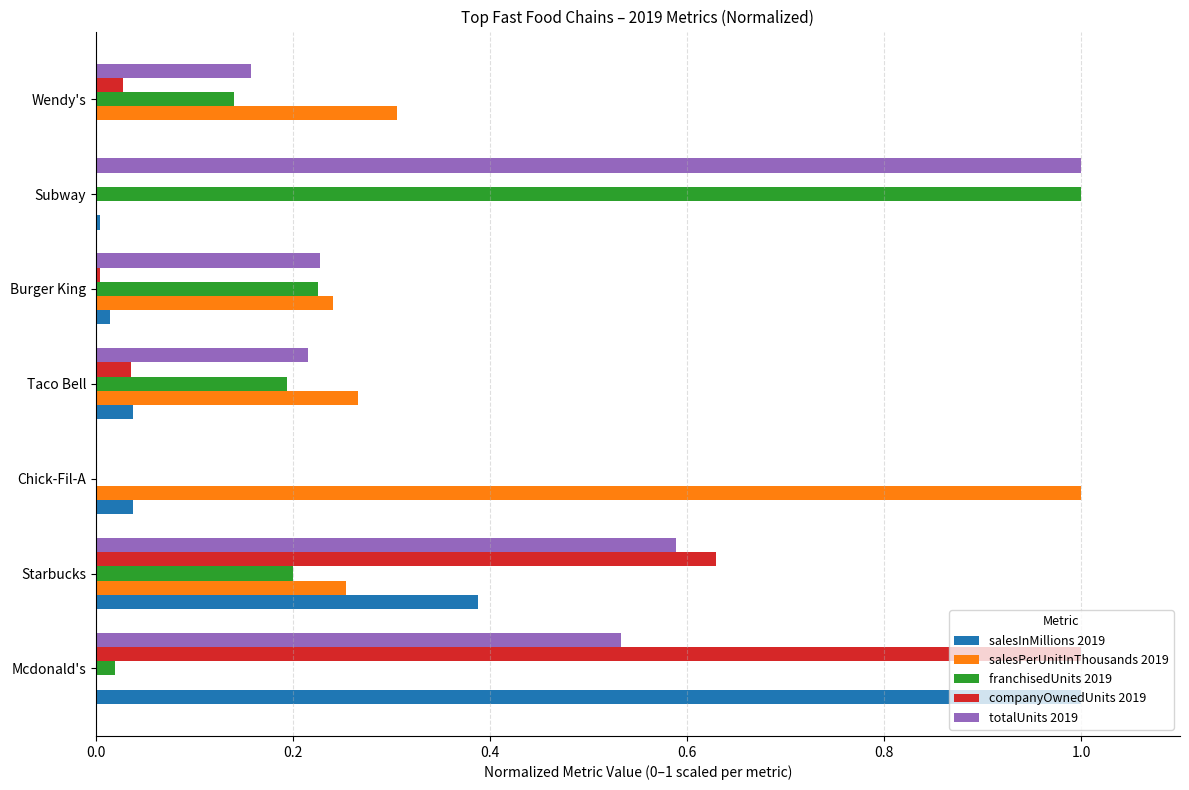

The value of salesPerUnitInThousands 2019 at Subway is -0.3. True or false?

False